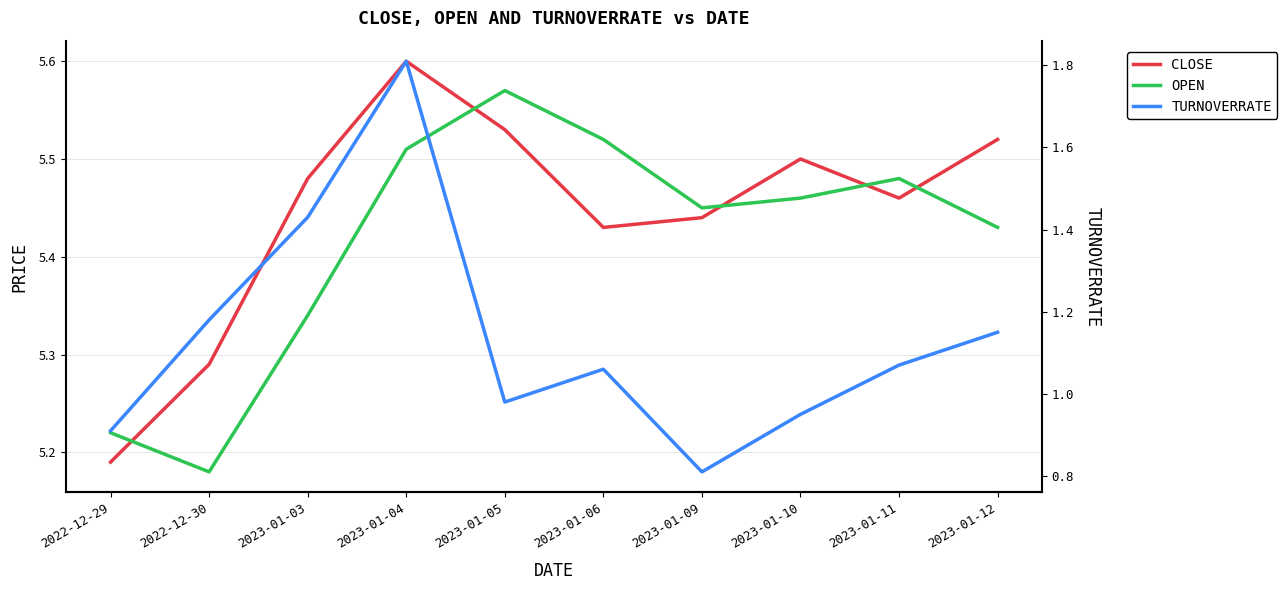

What are all the series names shown in the legend?

CLOSE, OPEN, TURNOVERRATE